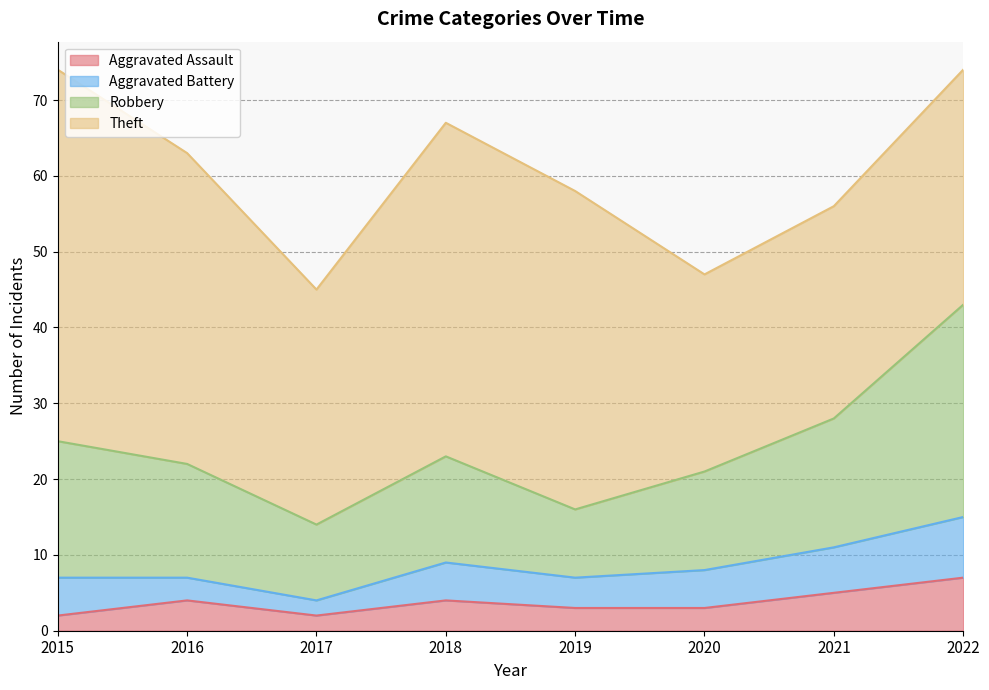

At which category does Aggravated Assault reach its first local peak?

2016